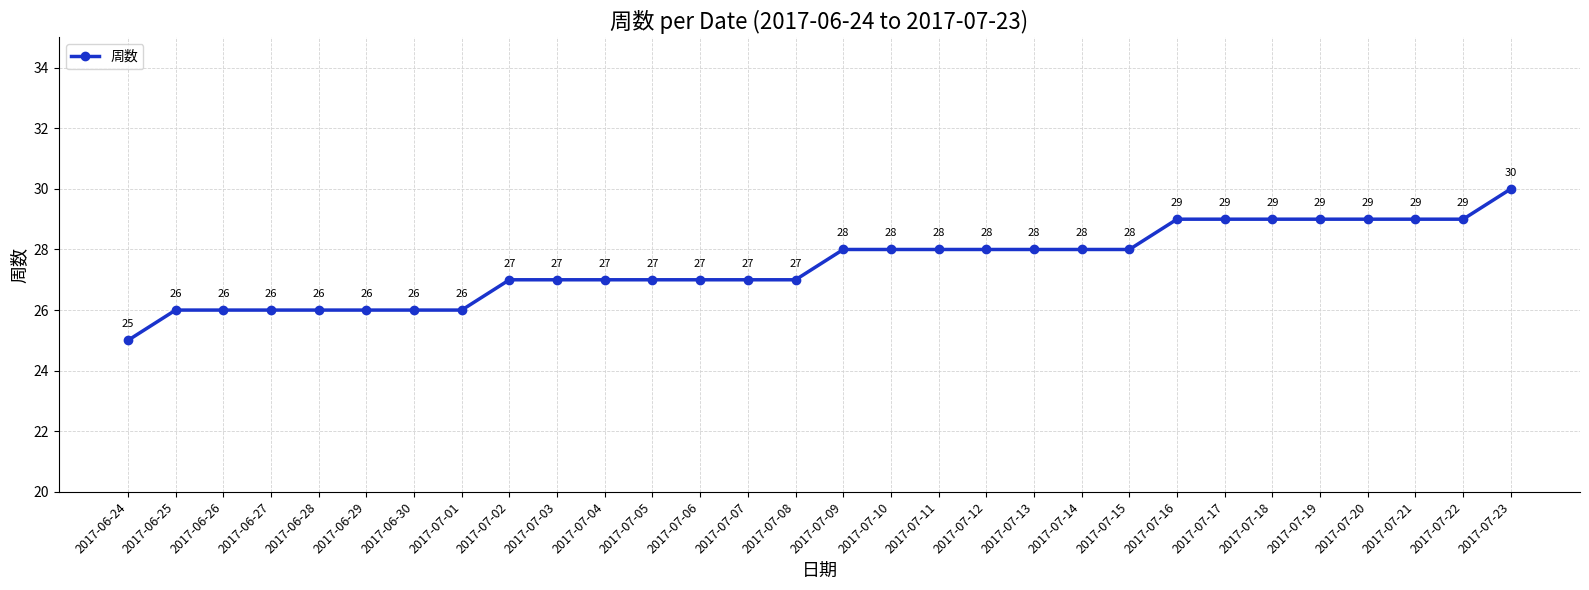

The chart shows a value of 27 at 2017-07-06. True or false?

True